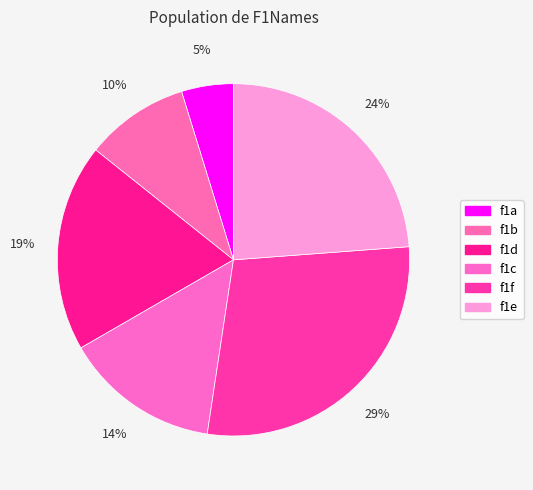

Count the number of slices in the pie.

6